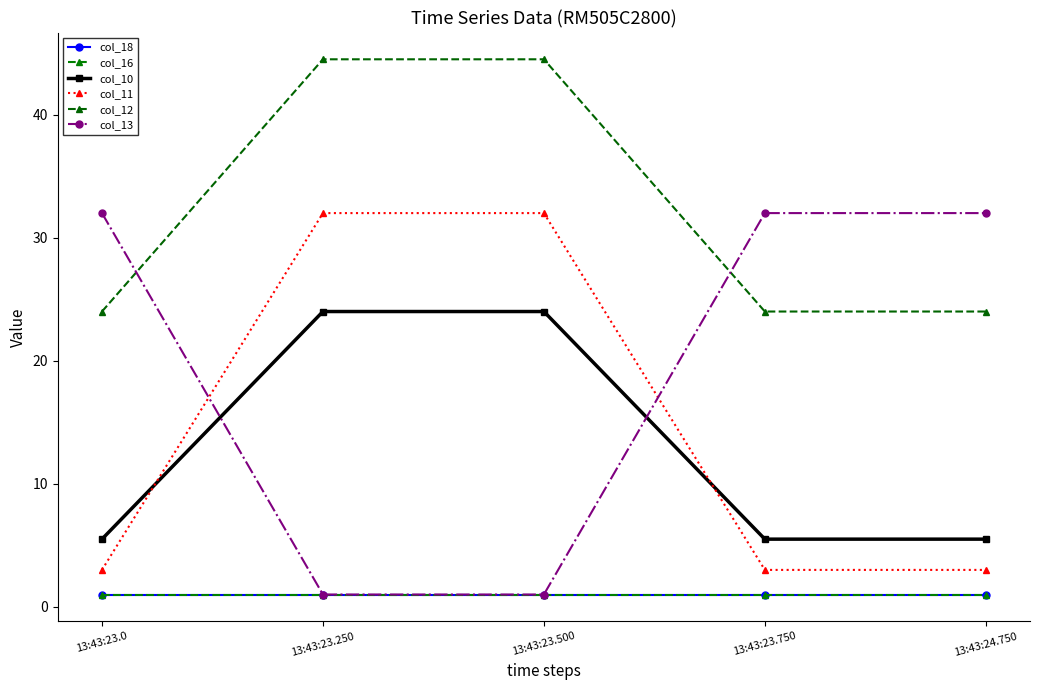

Is this an area chart (filled region under the line)?

No